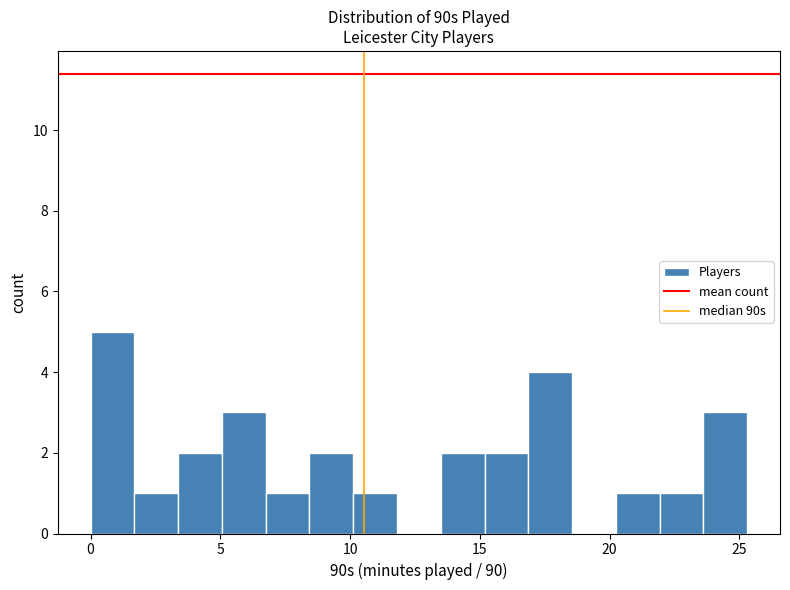

Around what value on the x-axis is the tallest bar? Give the approximate position of its centre, as read against the axis.

1.0